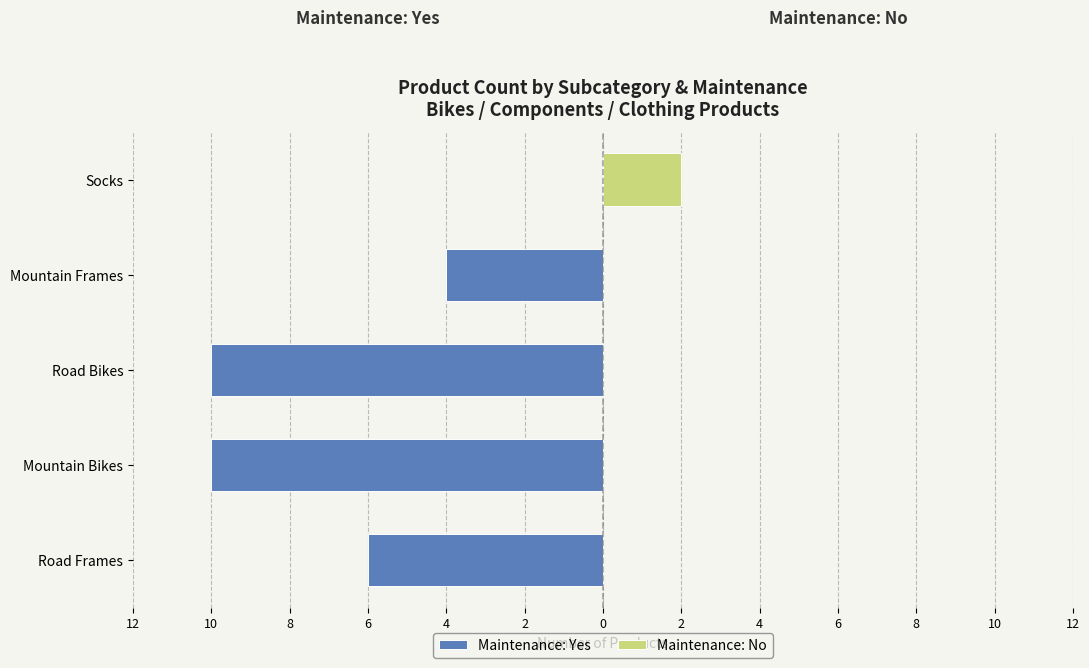

What is the smallest value displayed?

-10